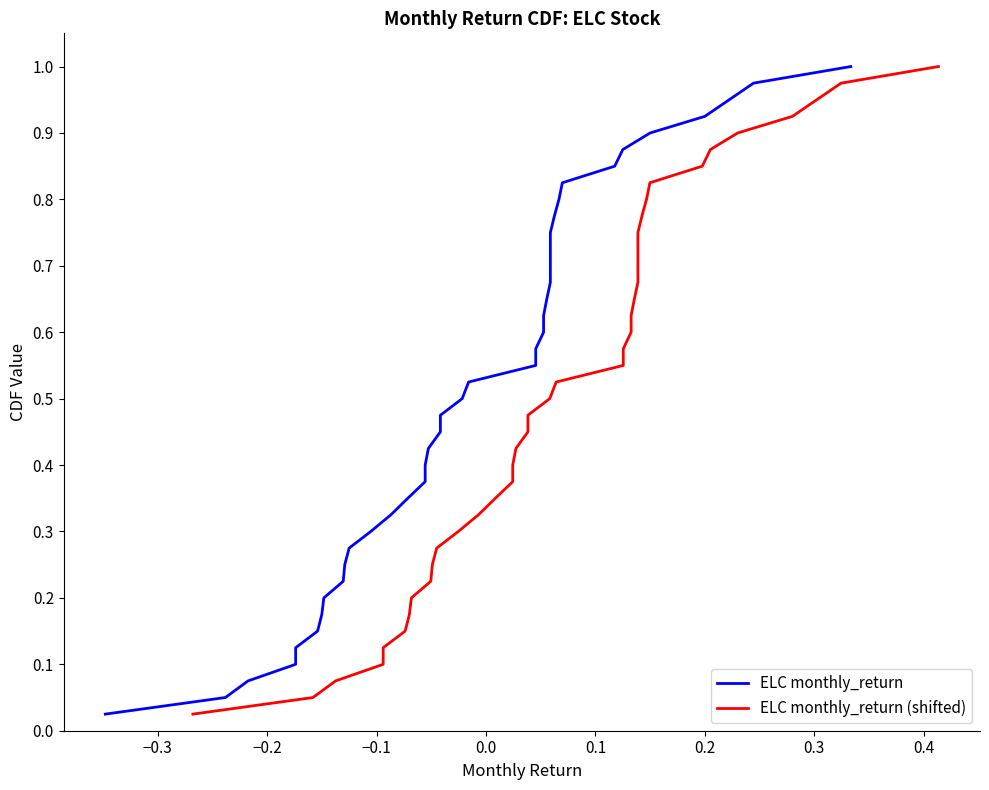

What are all the series names shown in the legend?

ELC monthly_return, ELC monthly_return (shifted)